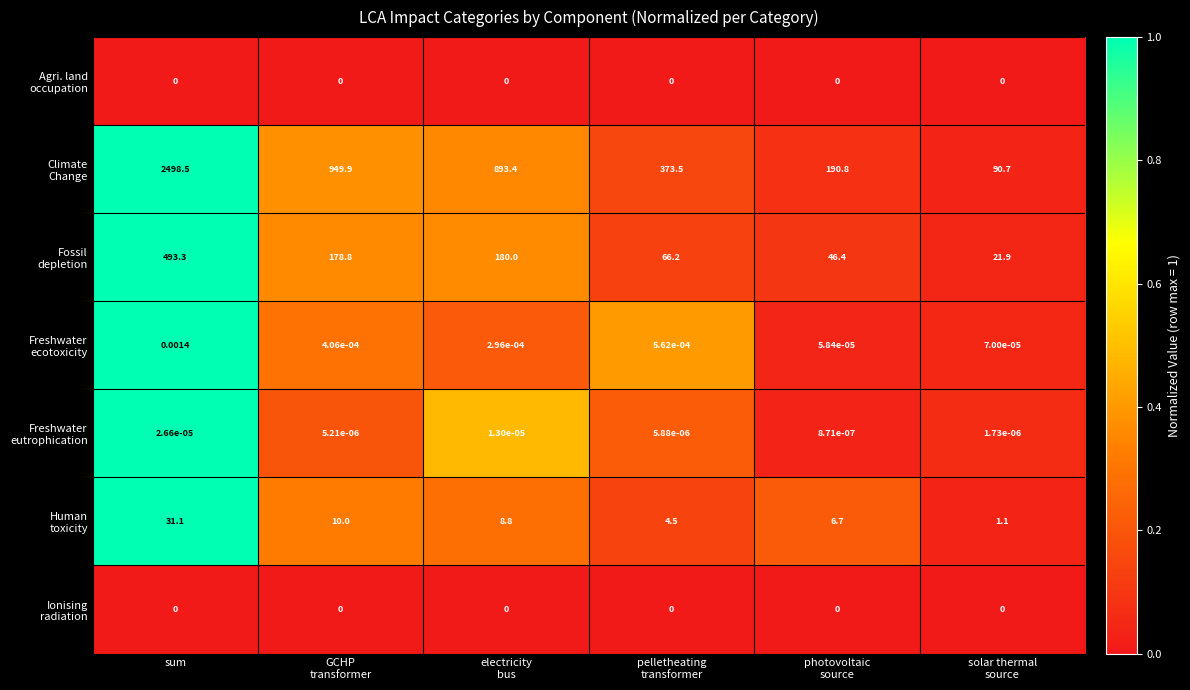

At which category is the sum across all series the highest?

sum